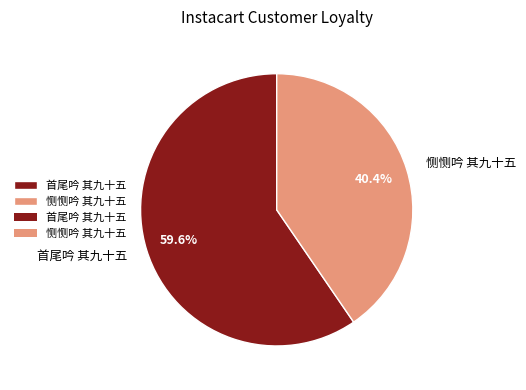

Which slice is the largest?

首尾吟 其九十五